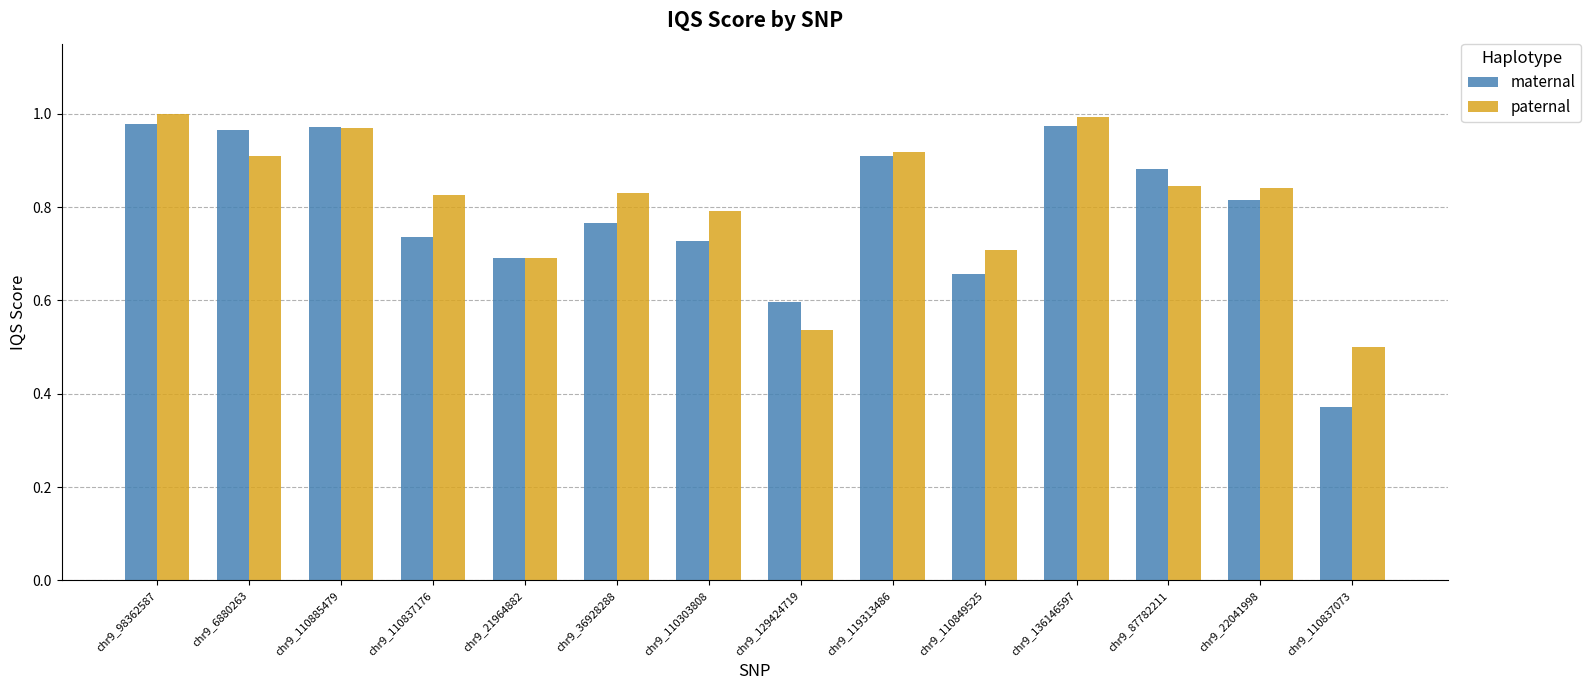

Between chr9_36928288 and chr9_87782211, which series saw the biggest shift?

maternal